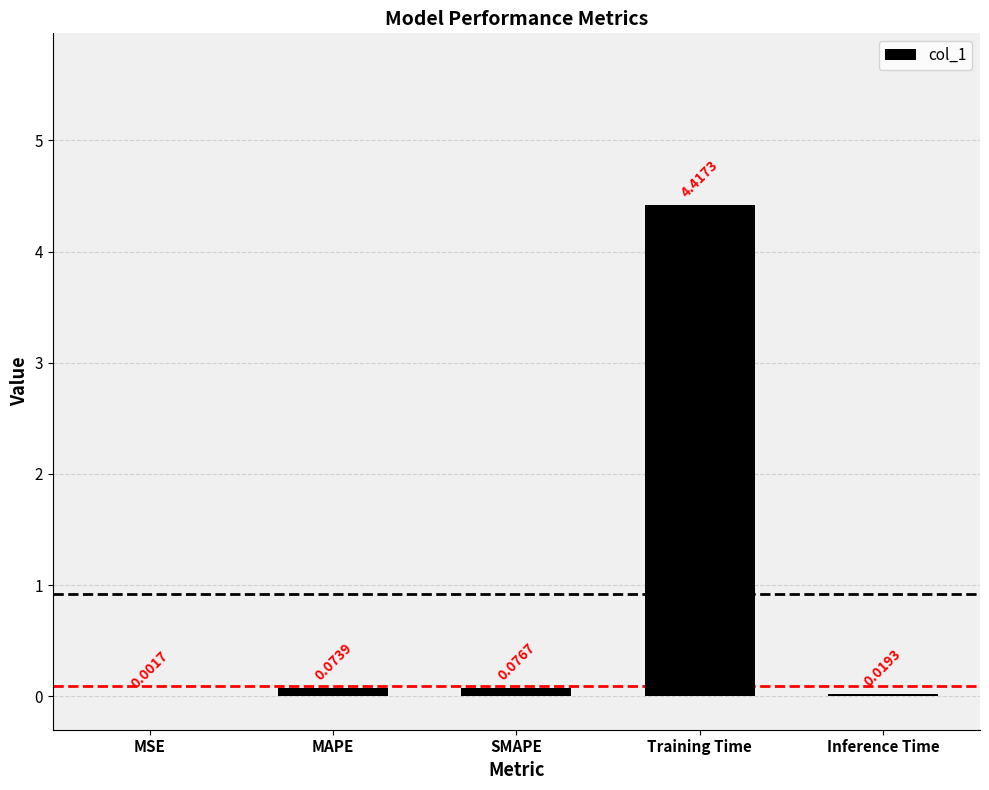

At which label is the value closest to 2?

SMAPE